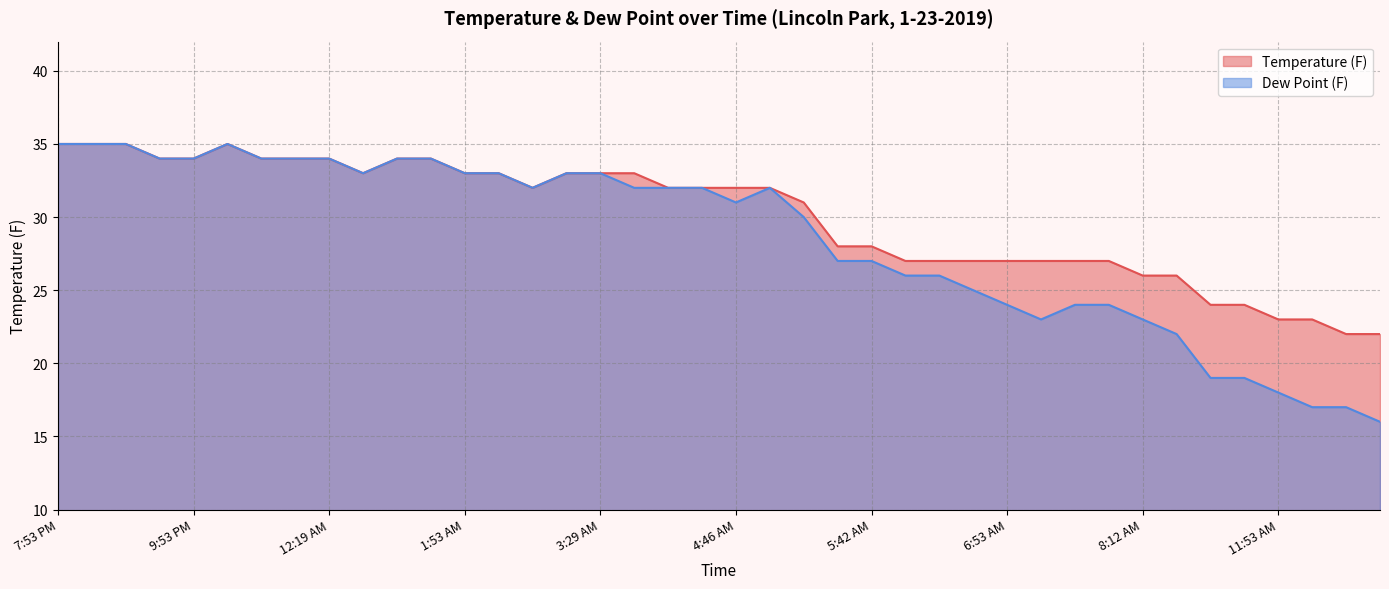

Which series has the largest range (max minus min)?

Dew Point (F)